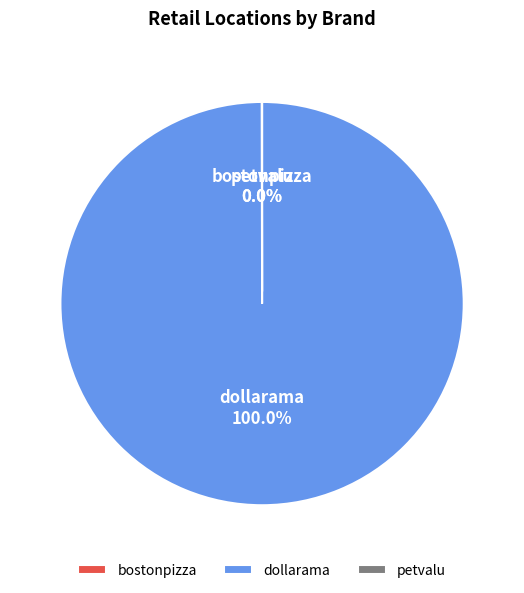

Which slice represents more than half of the pie?

dollarama